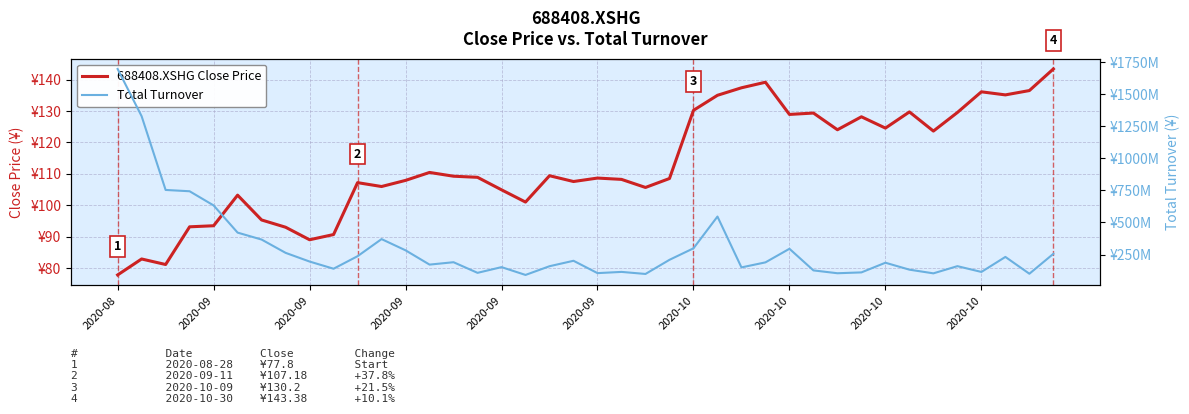

Where does the Total Turnover series first go above 190256516?

2020-08